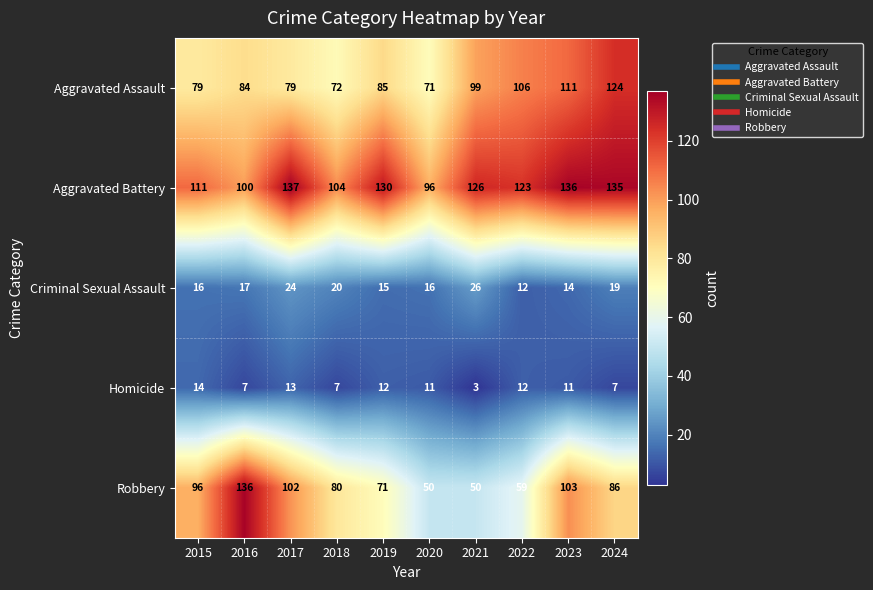

How many categories are shown in the chart?

10